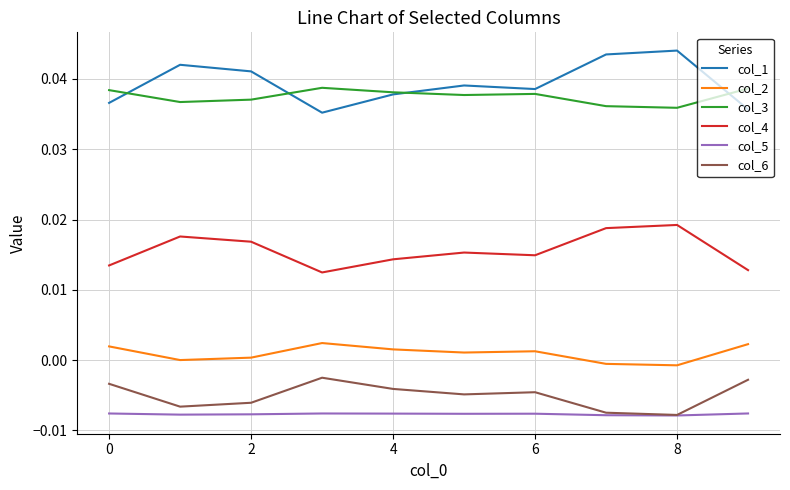

True or false: col_6 and col_3 intersect in this chart.

False